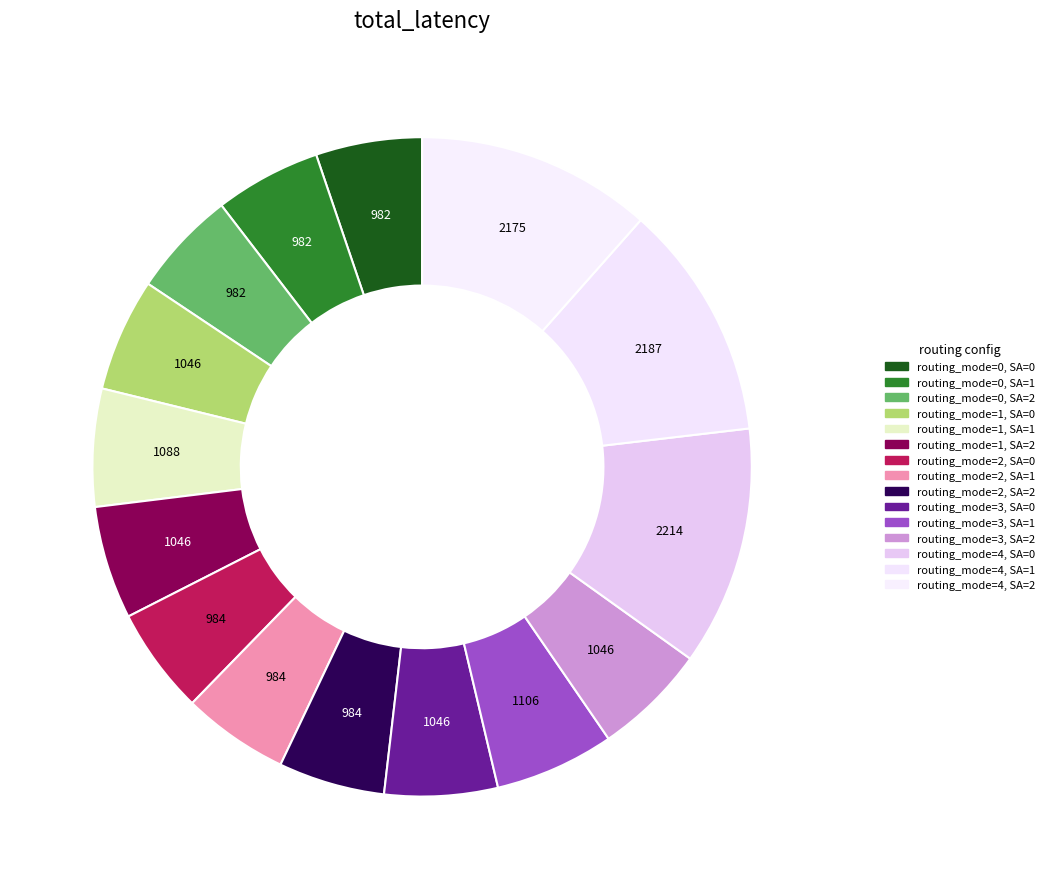

Do routing_mode=4, SA=1 and routing_mode=0, SA=2 together represent more than half of the pie?

No